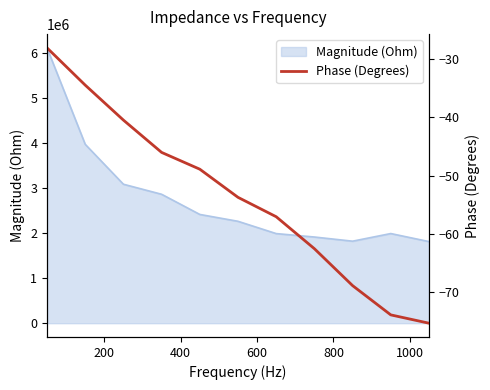

What is the minimum value for Magnitude (Ohm)?

1809183.8